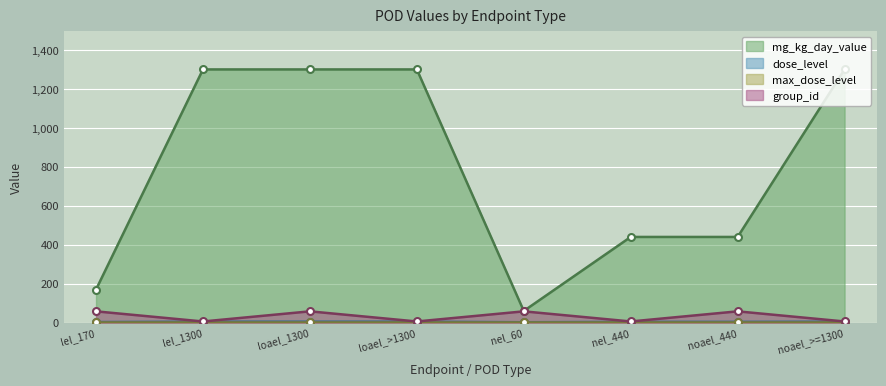

True or false: group_id and mg_kg_day_value intersect in this chart.

False